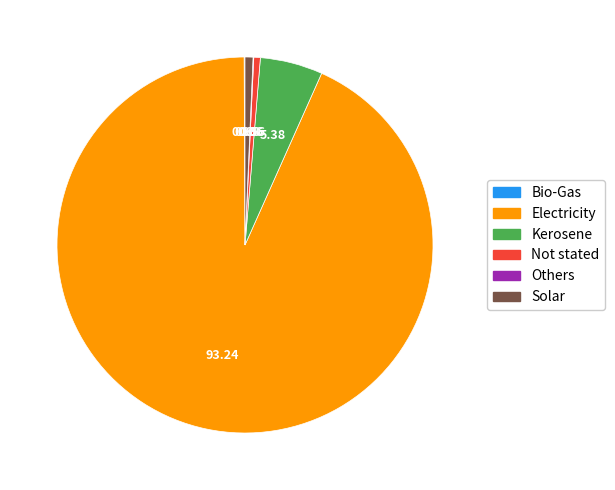

Which category has the biggest portion of the pie?

Electricity